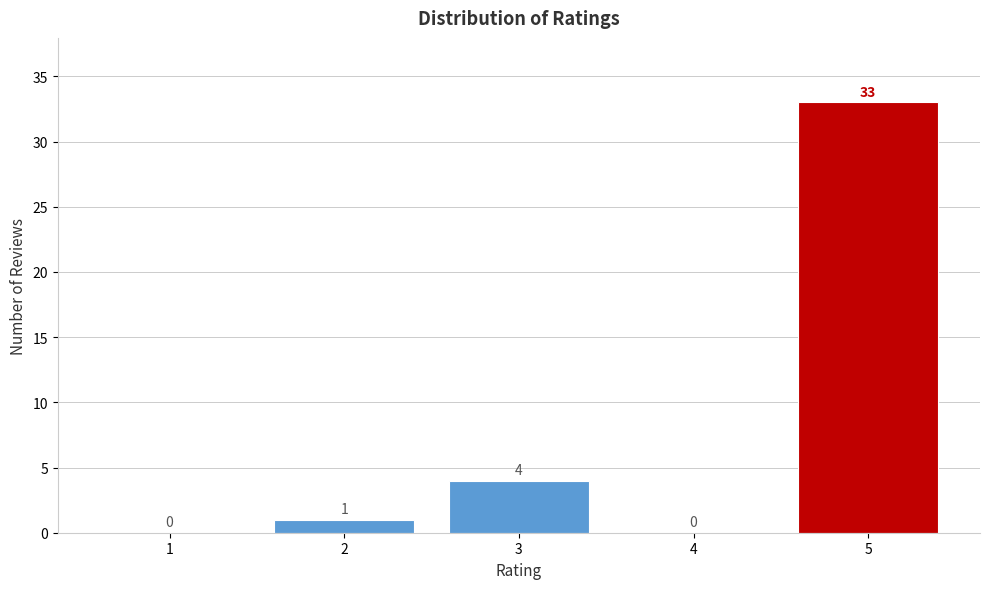

Reading left to right, transcribe this chart: for each bar, give the range it covers on the x-axis and its height.

0.5 to 1.5: 0
1.5 to 2.5: 1
2.5 to 3.5: 4
3.5 to 4.5: 0
4.5 to 5.5: 33